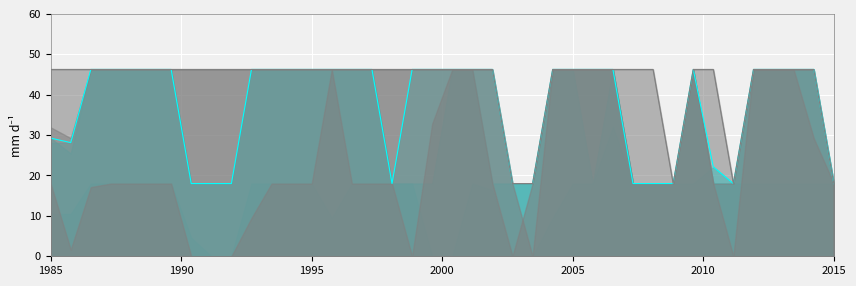

In Scen_9_line, how many points are lower than both neighbors (excluding endpoints)?

3